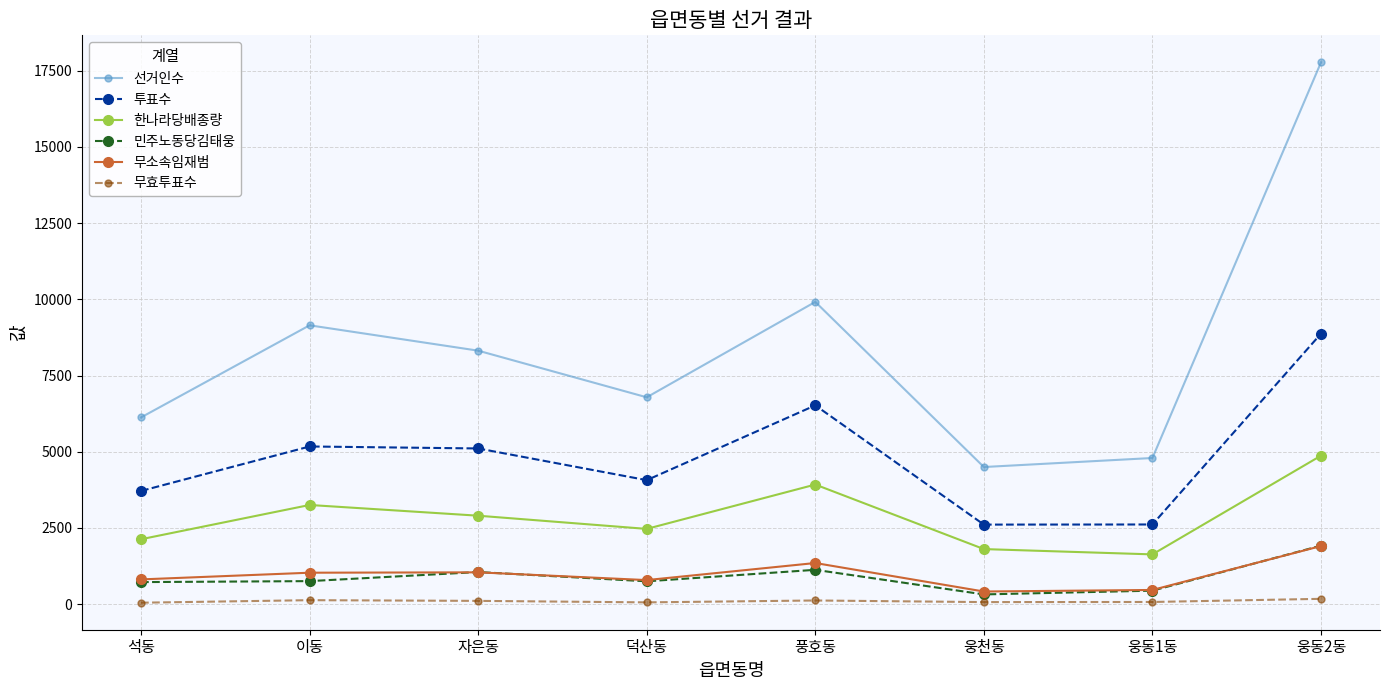

What is the minimum value for 선거인수?

4499